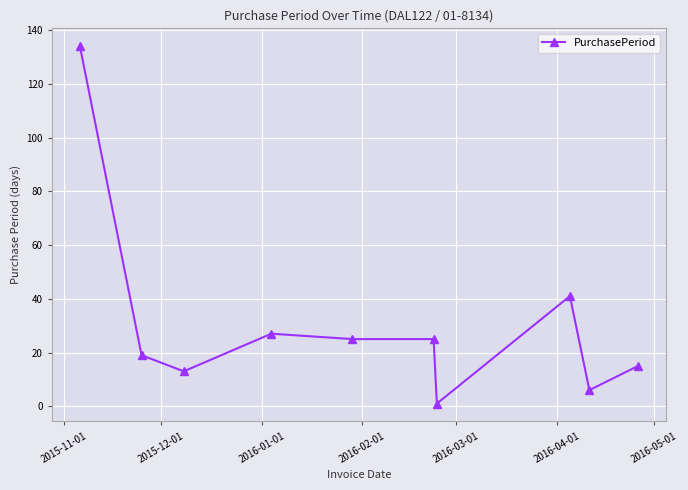

What is the sum of all values?

306